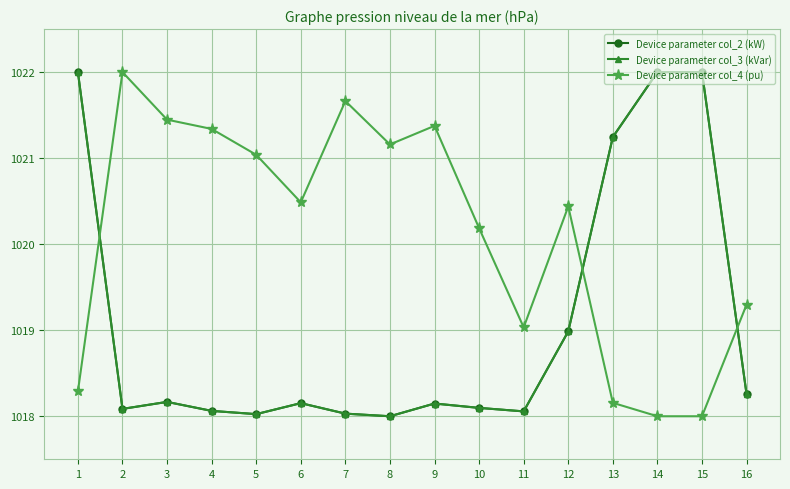

True or false: Device parameter col_2 (kW) has more than 0 points higher than both neighbors.

True